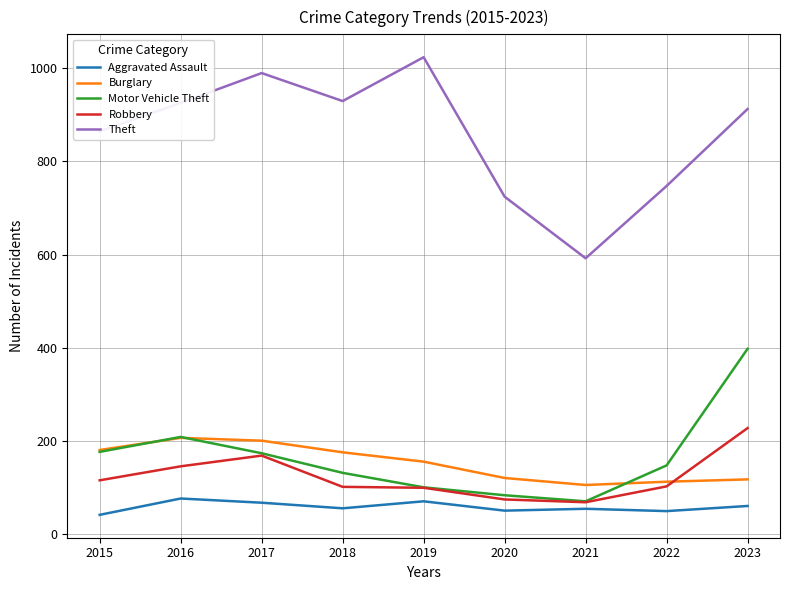

At which category is the sum across all series the highest?

2023